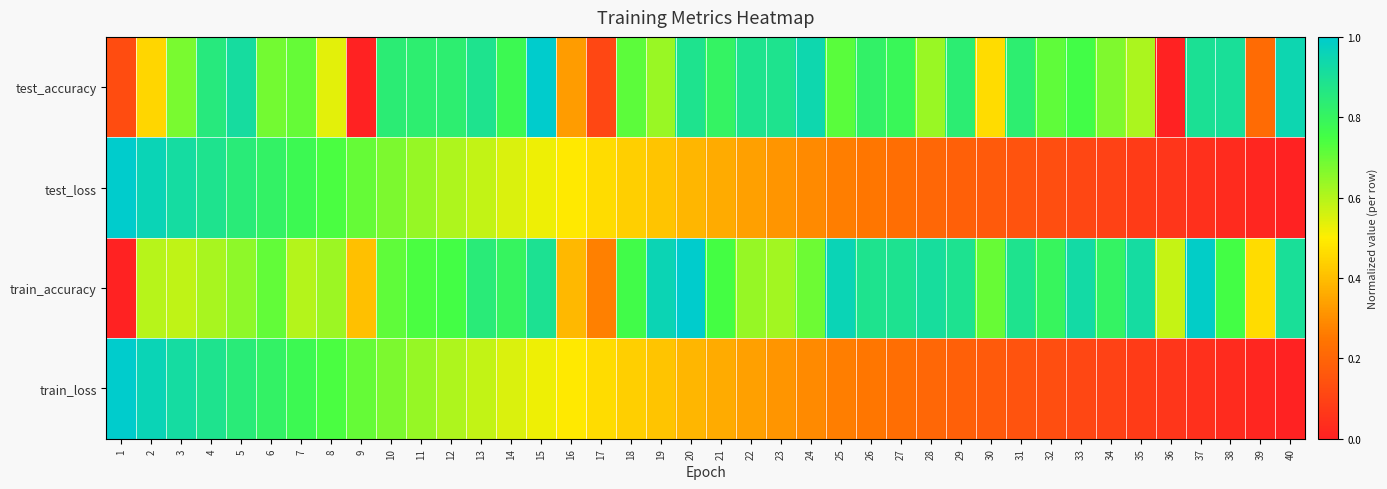

Between 16 and 27, which series saw the biggest shift?

train_accuracy